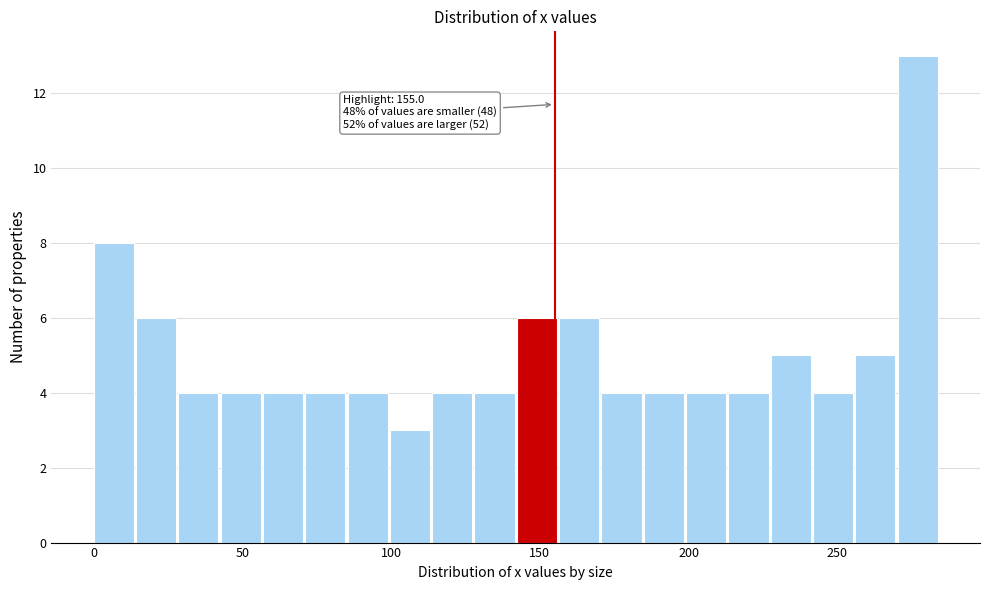

Around what value on the x-axis is the tallest bar? Give the approximate position of its centre, as read against the axis.

275